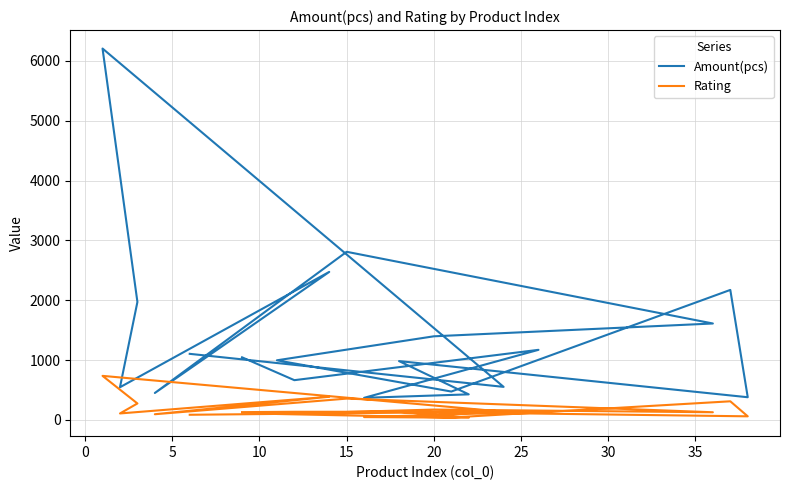

True or false: Amount(pcs) and Rating intersect in this chart.

False